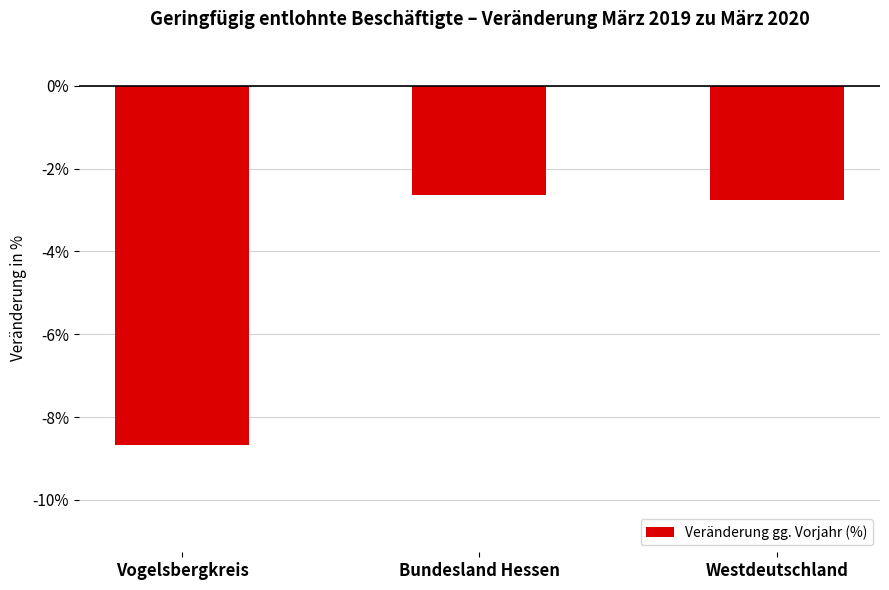

What is the change in value from Vogelsbergkreis to Westdeutschland?

+5.9